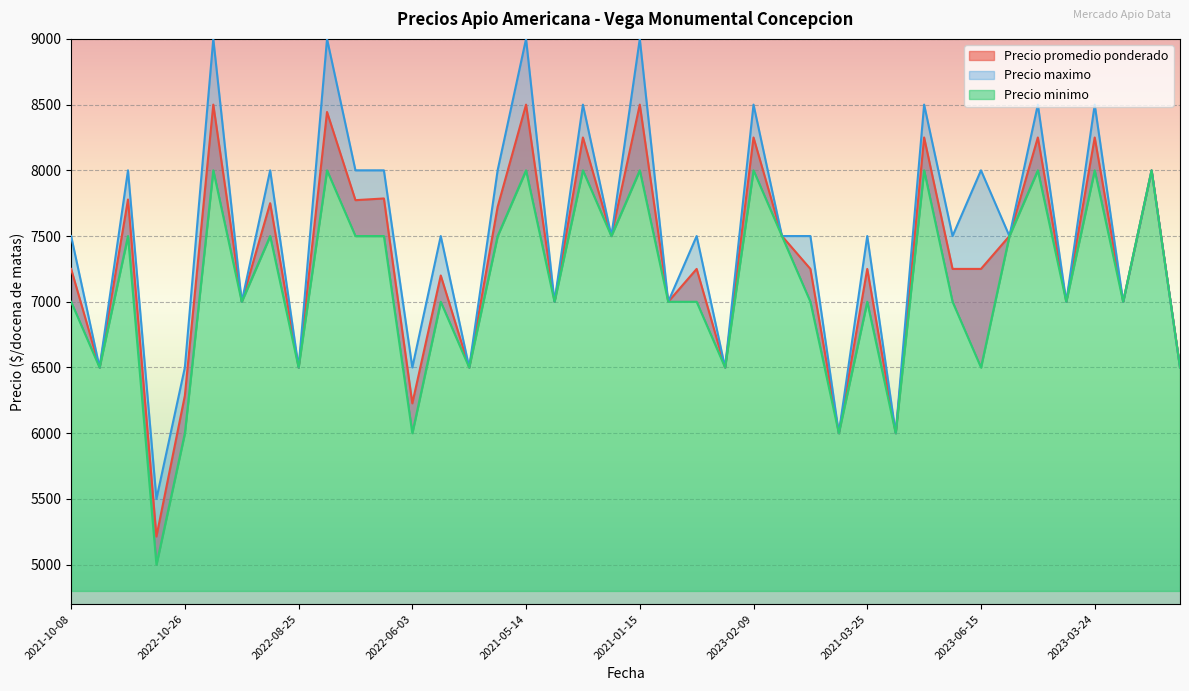

Rank the series by their average value, from lowest to highest.

Precio minimo, Precio promedio ponderado, Precio maximo